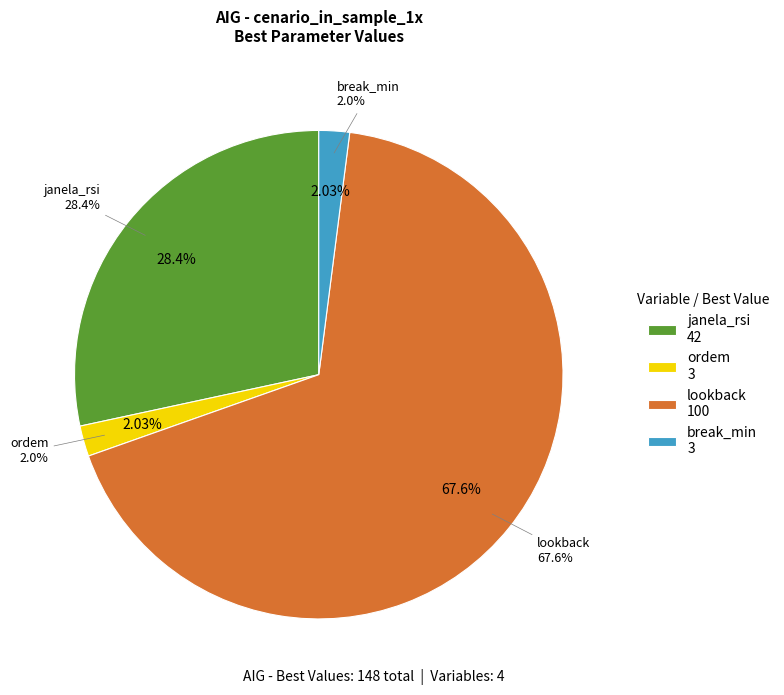

Rank the categories by value from lowest to highest.

ordem, break_min, janela_rsi, lookback